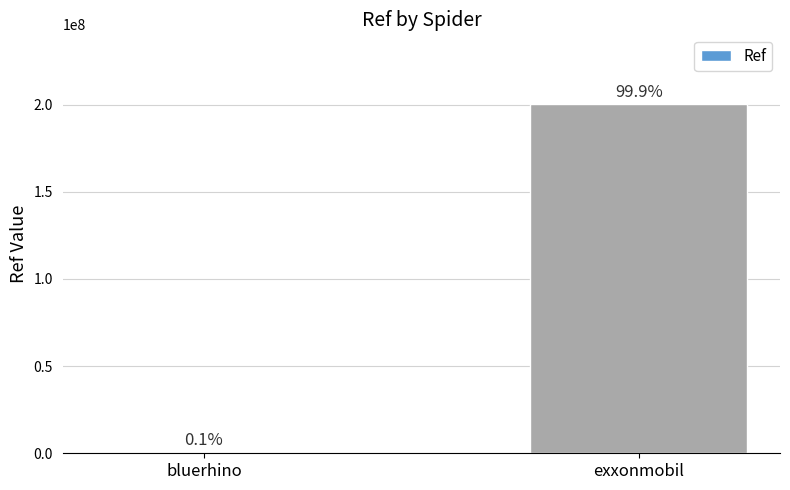

Are the bars horizontal?

No